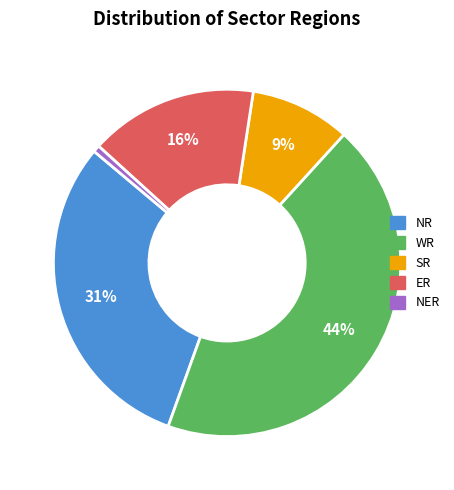

To the nearest percent, what is the average slice percentage?

20%